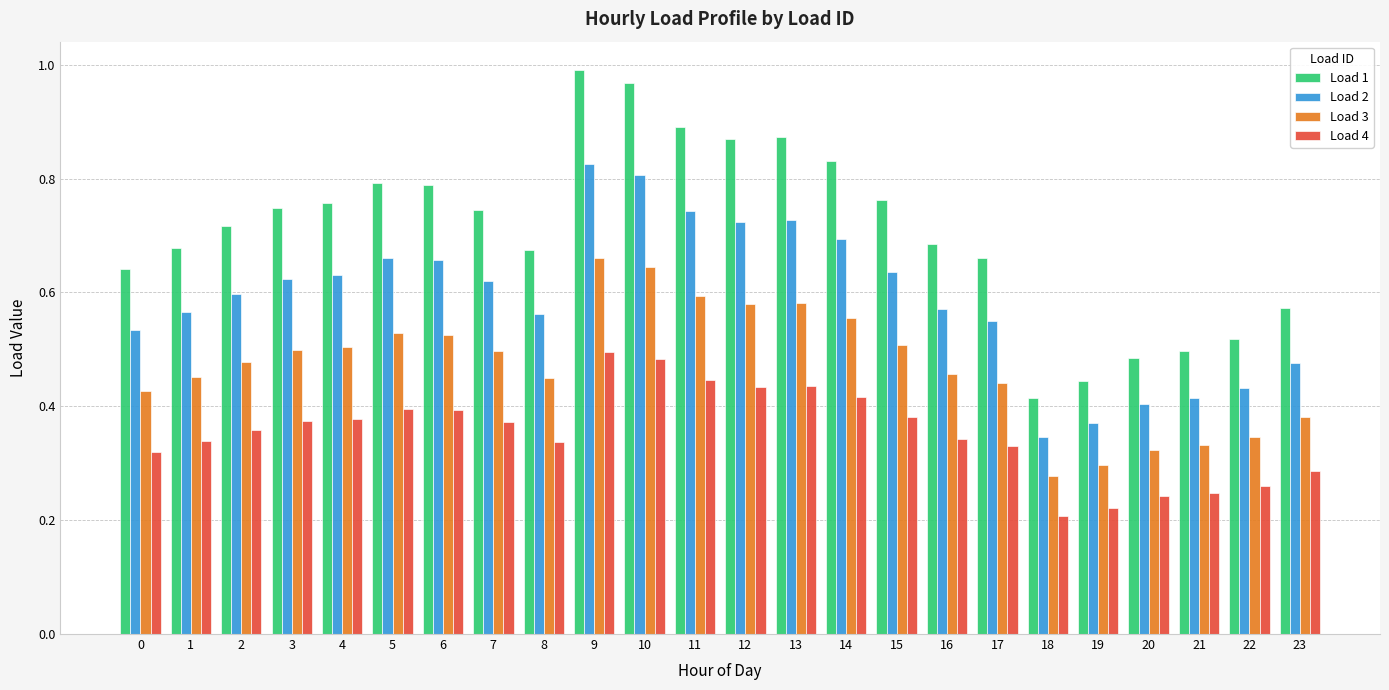

How many Load 4 values are between 0 and 1?

24